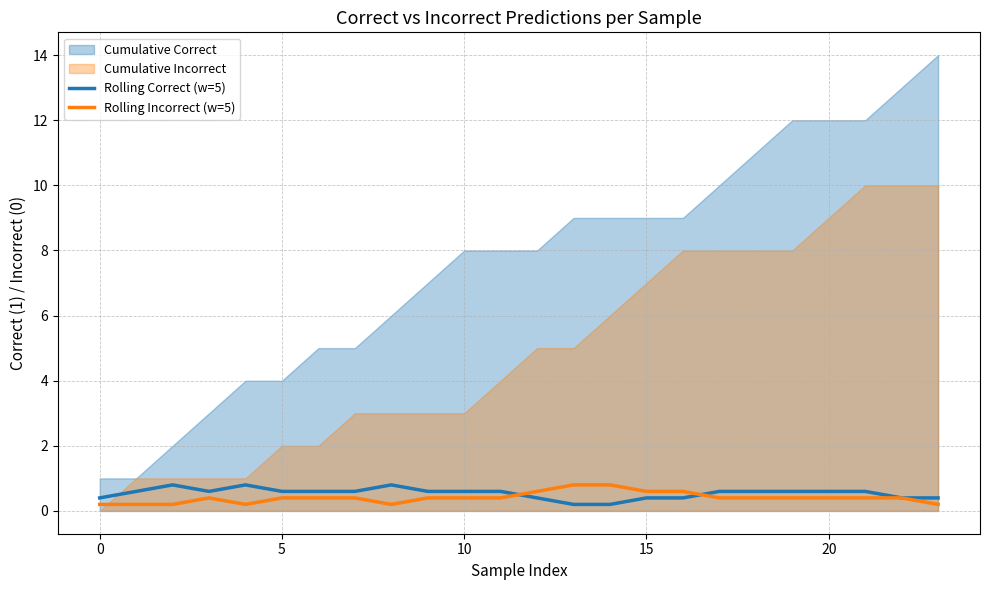

What is the maximum value for Rolling Correct (w=5)?

0.8